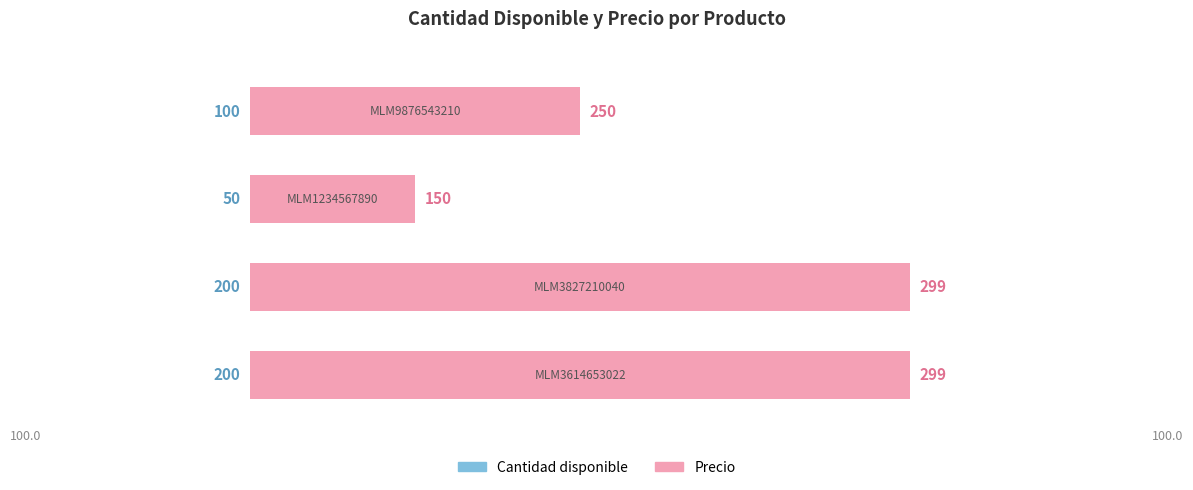

How many groups of bars are there?

4